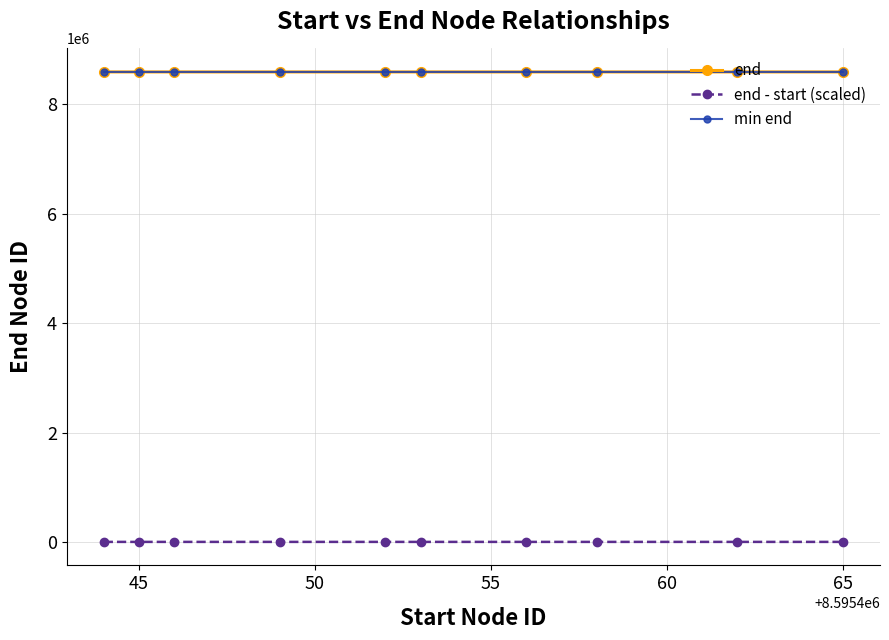

What is the maximum value for min end?

8595466.0